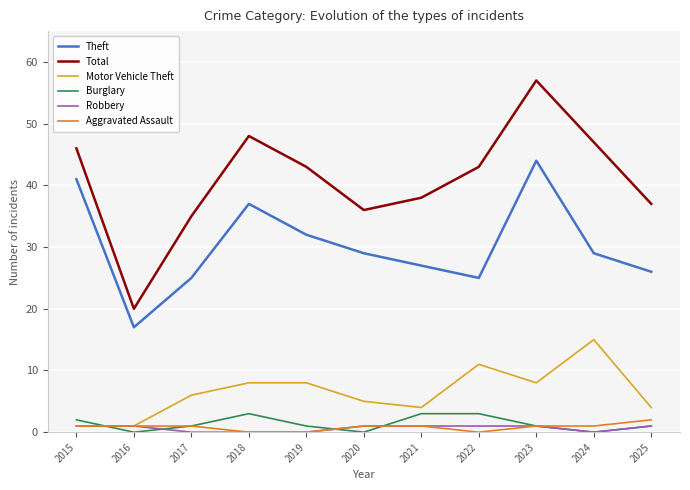

Does the chart have visible grid lines?

Yes